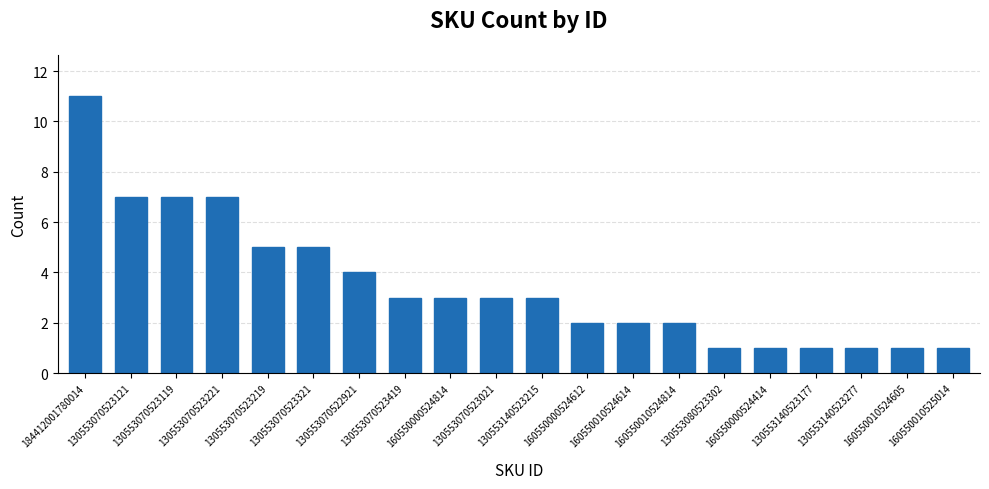

What is the label of the 12th bar from the left?

160550000524612